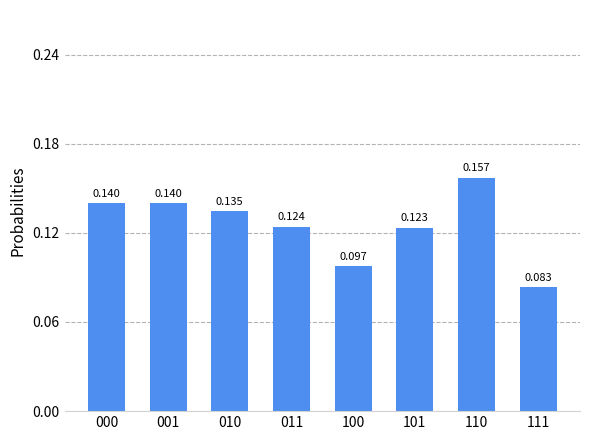

Does the chart contain any negative values?

No